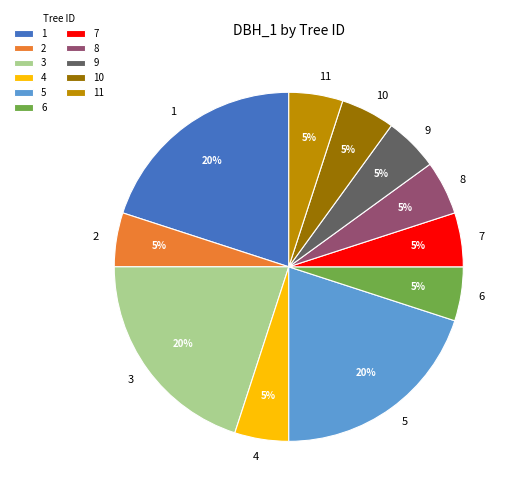

What is the ratio of the value at 7 to the value at 2?

1.0